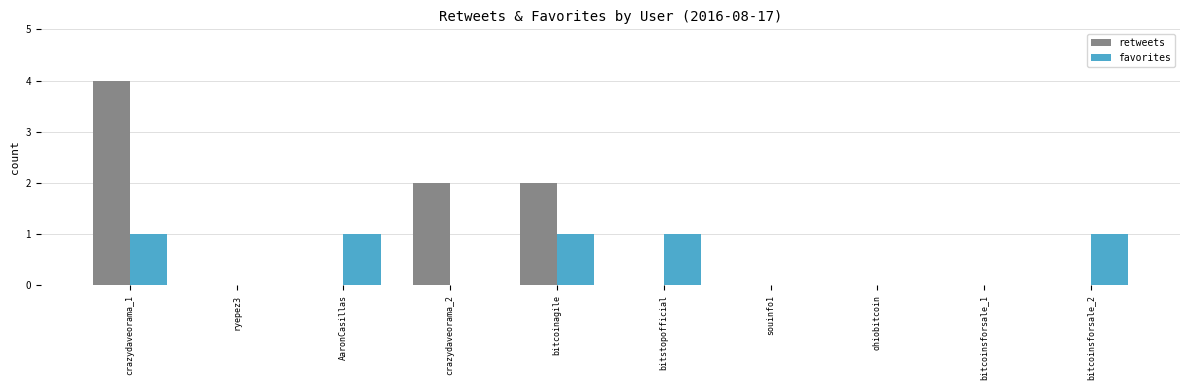

What is the greatest value displayed?

4